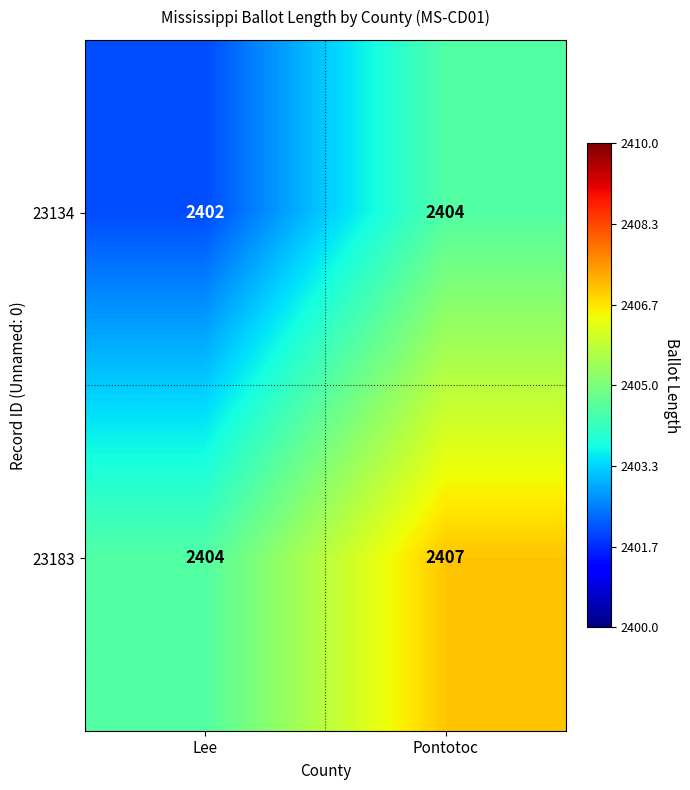

What is the approximate value of 23134 at Lee?

2402